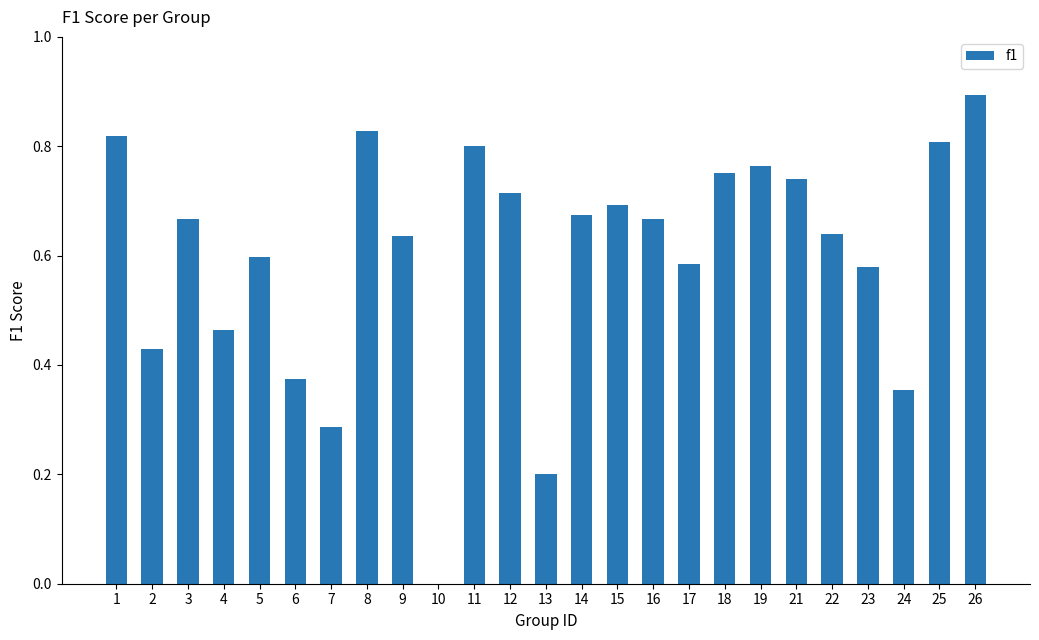

What is the greatest value displayed?

0.9